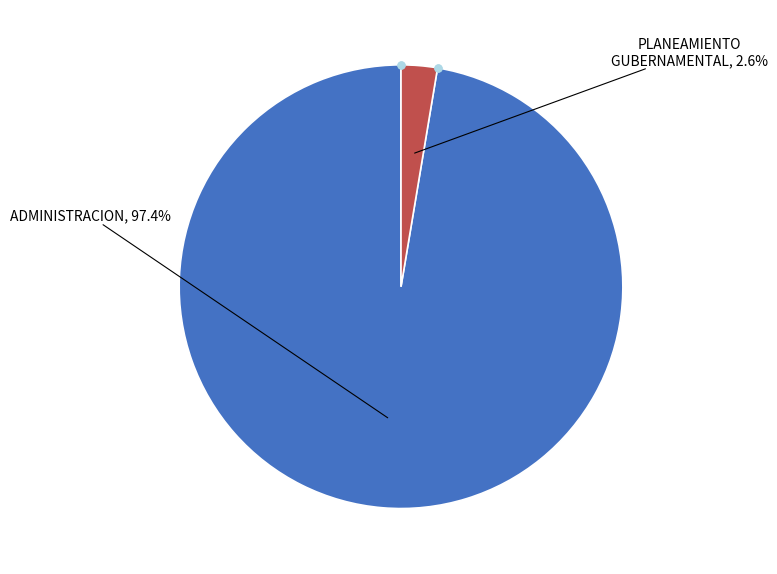

Does any single category account for the majority?

Yes